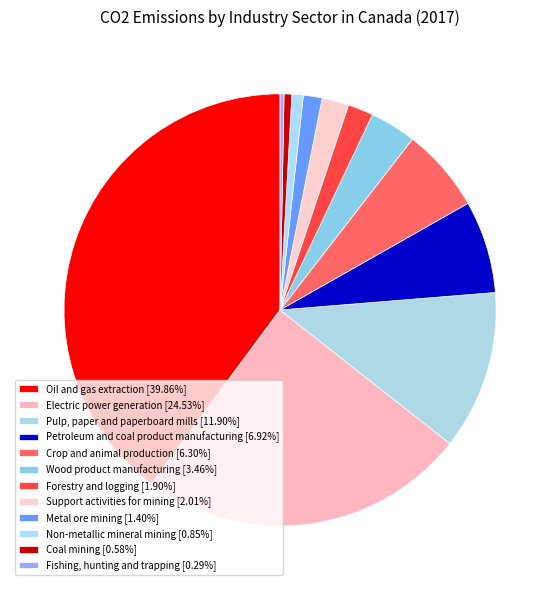

What percentage is the Wood product manufacturing slice, to the nearest percent?

3%